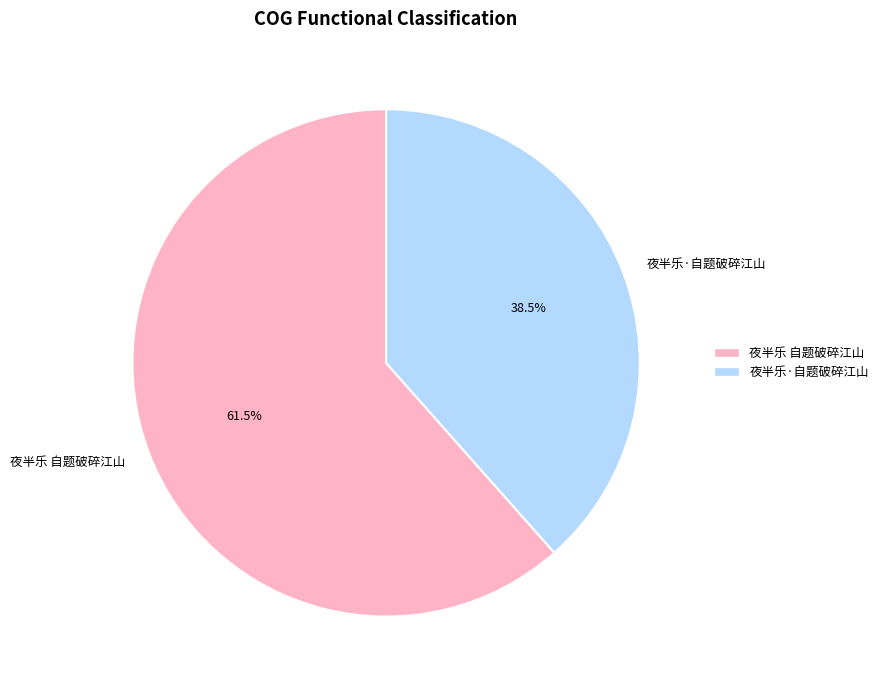

Which category accounts for the majority?

夜半乐 自题破碎江山